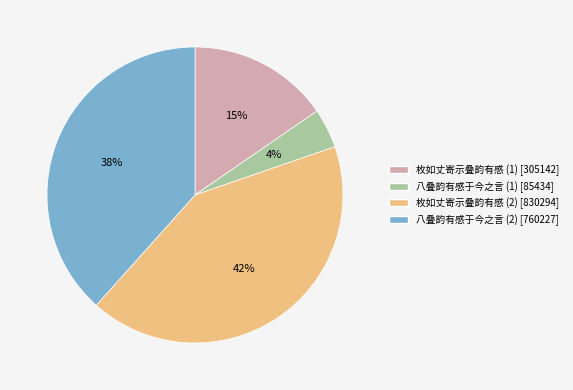

Count the number of slices in the pie.

4